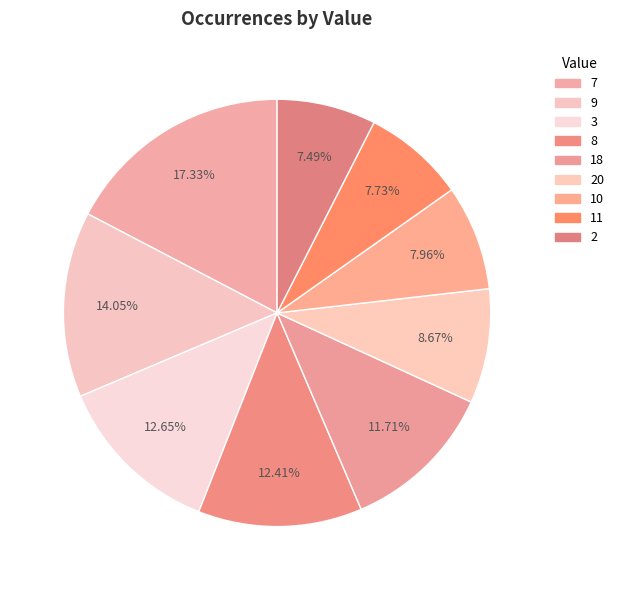

Which category has the smallest portion of the pie?

2